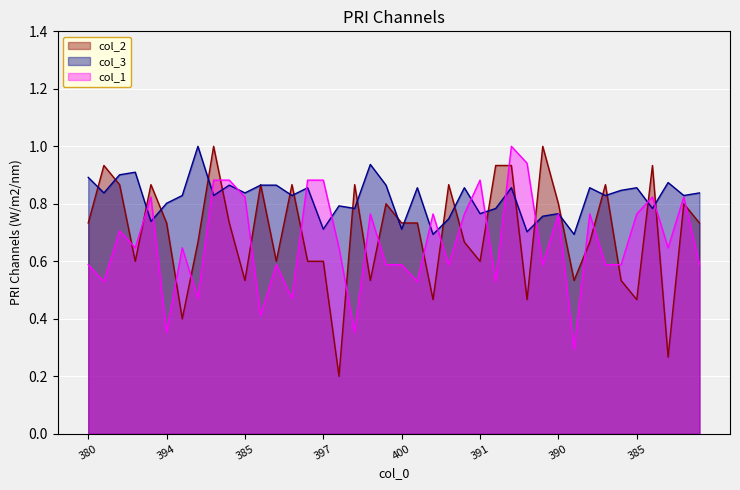

Which series changed the most between 384 and 382?

col_1